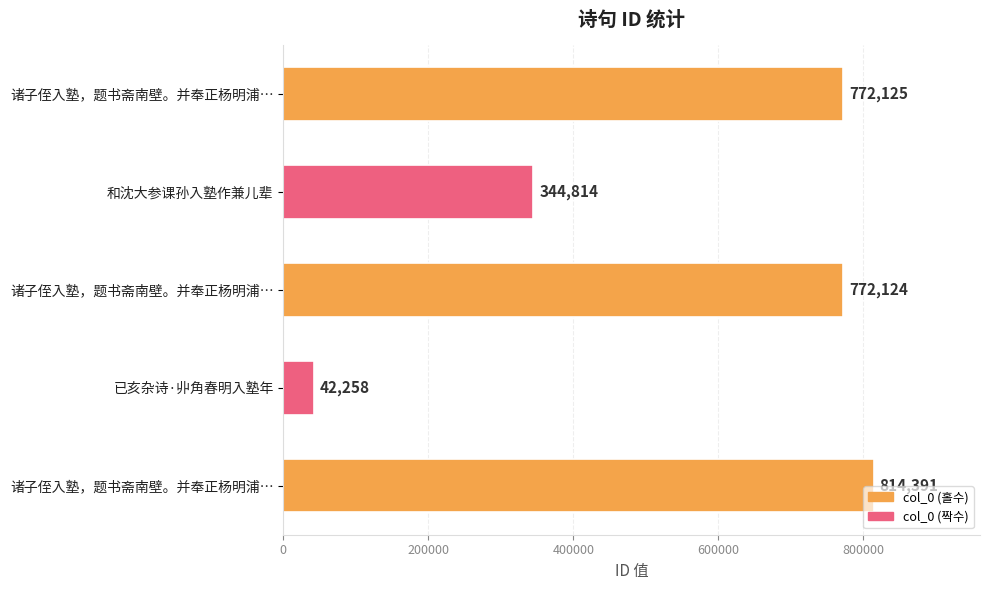

What is the difference between the maximum and minimum values?

772133